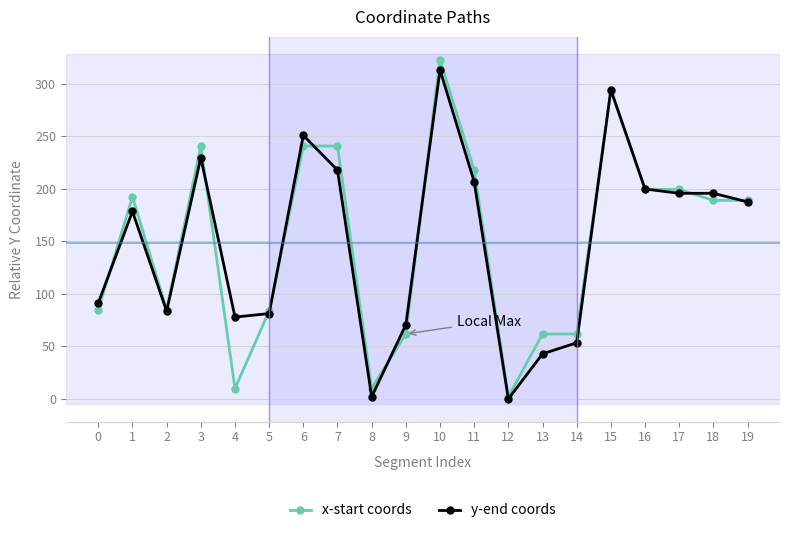

Where does the y-end coords series first go above 187?

3